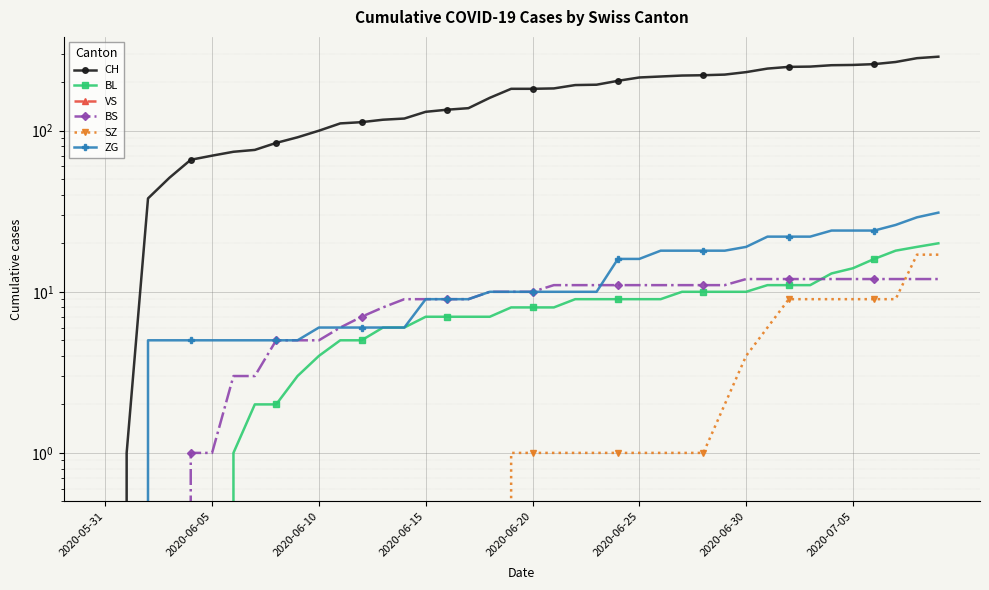

How many lines are shown in the chart?

6